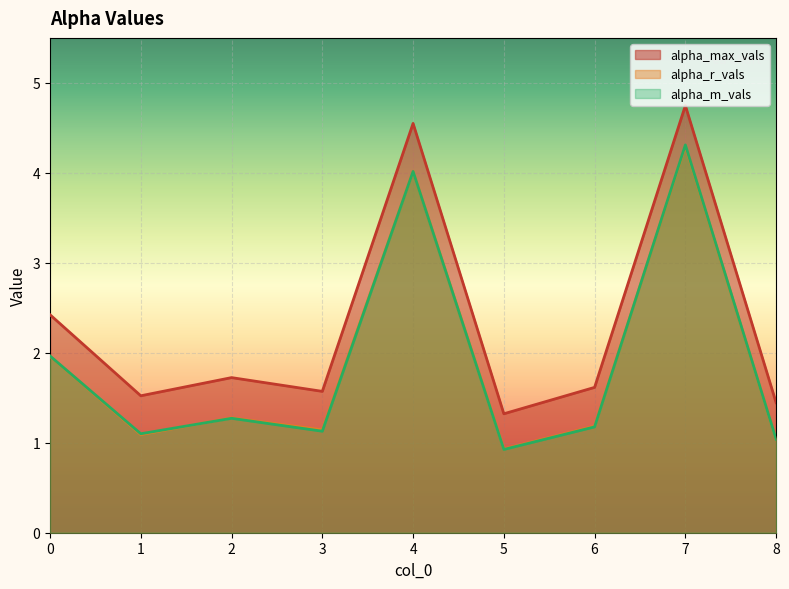

True or false: alpha_max_vals has more than 1 points higher than both neighbors.

True